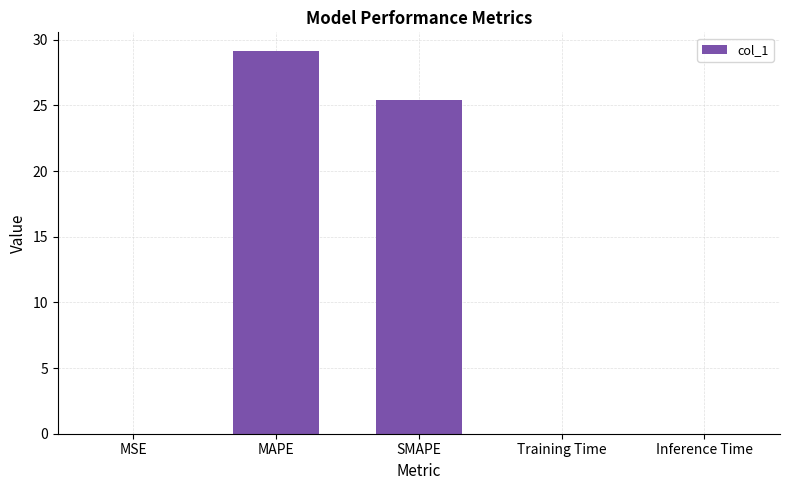

Where is the data nearest to the value 14?

SMAPE